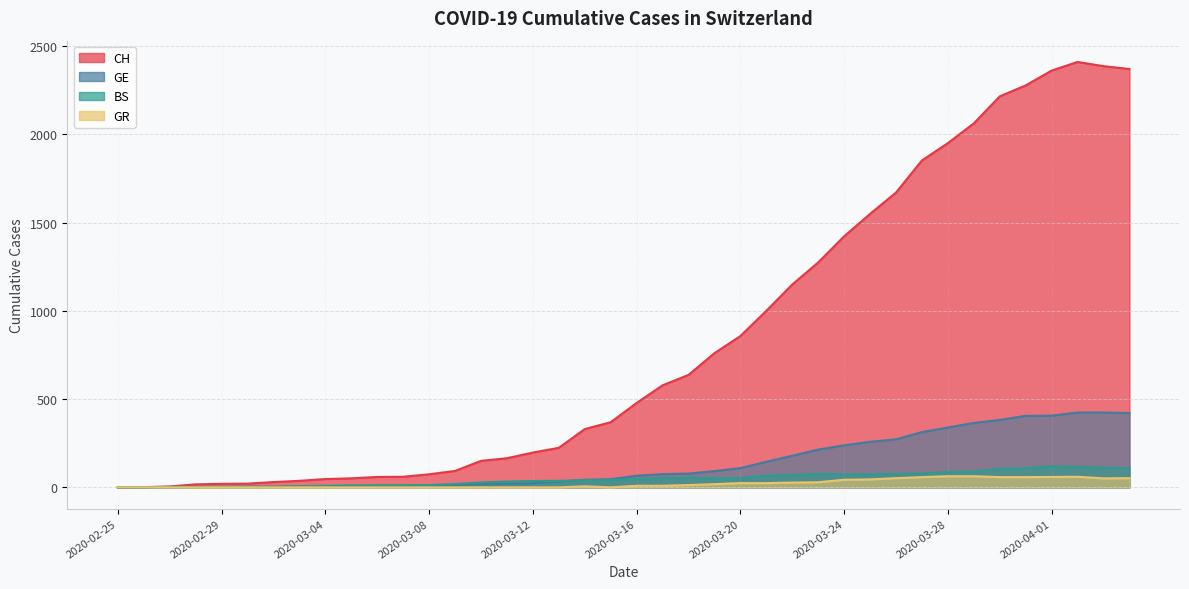

True or false: CH and GE cross at least once.

False